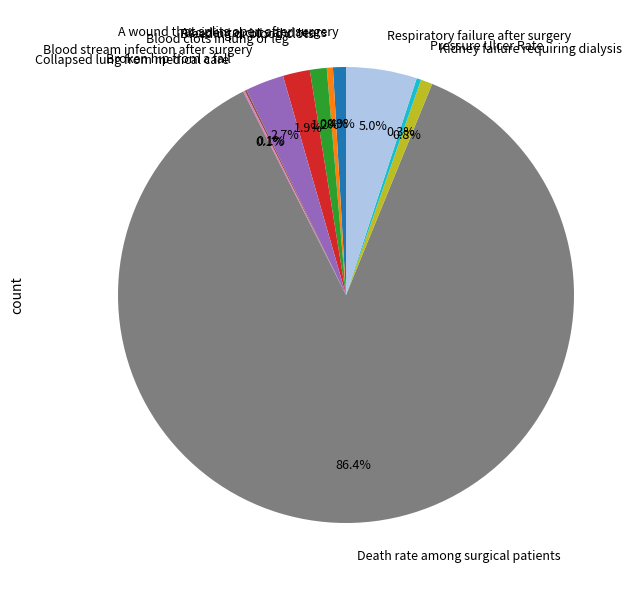

What percentage is NOT represented by Respiratory failure after surgery?

95.0%